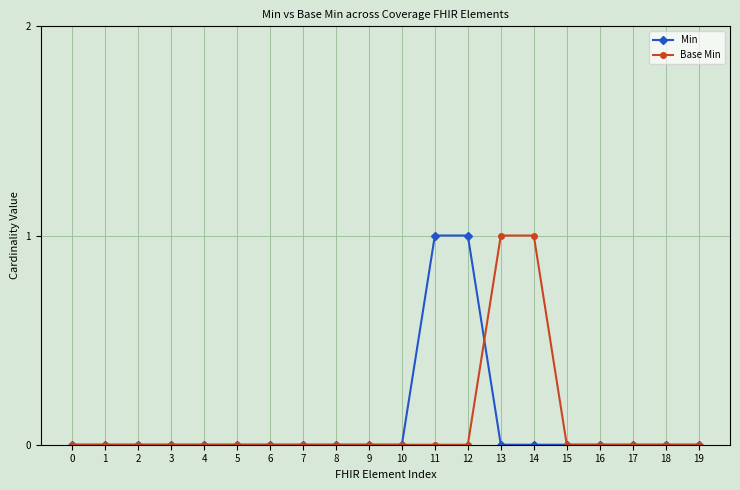

How many lines are shown in the chart?

2